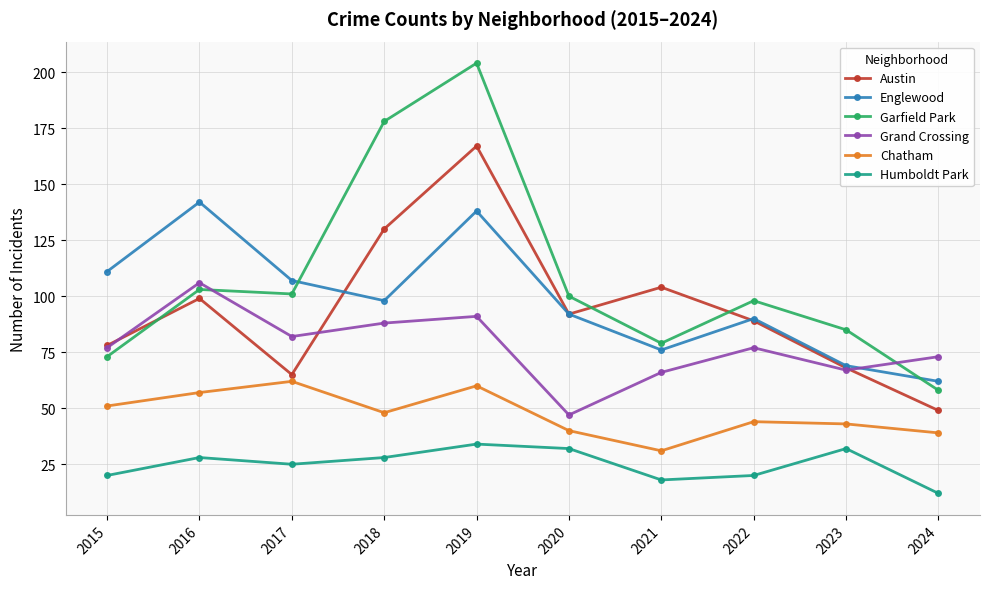

What is the difference between the second highest and minimum values in the Grand Crossing series?

44